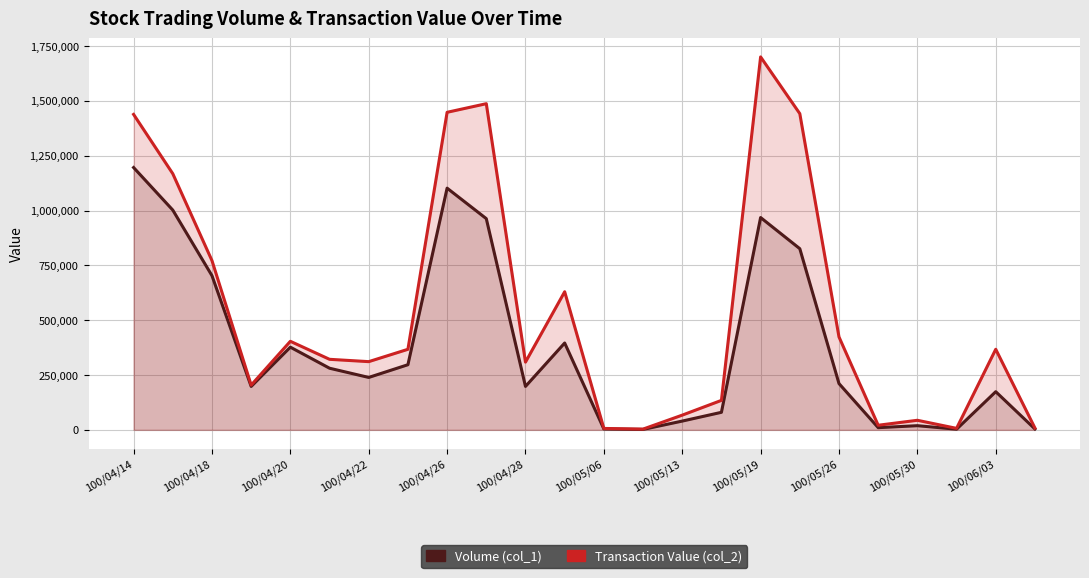

True or false: Volume (col_1) and Transaction Value (col_2) intersect in this chart.

False